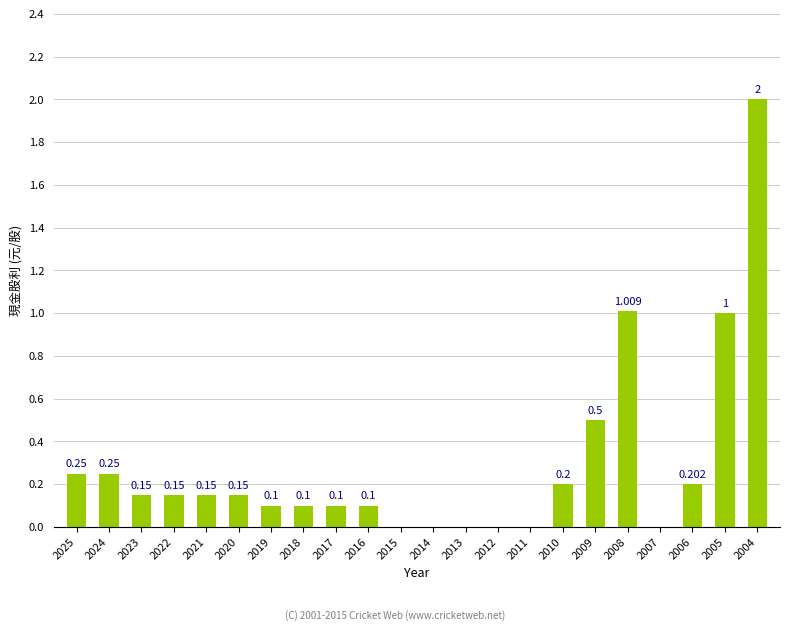

Count the number of data series in this chart.

1